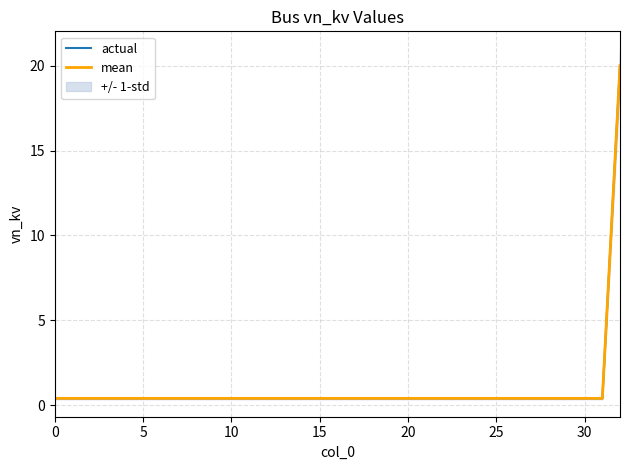

The mean series shows 0.7 at 17. True or false?

False